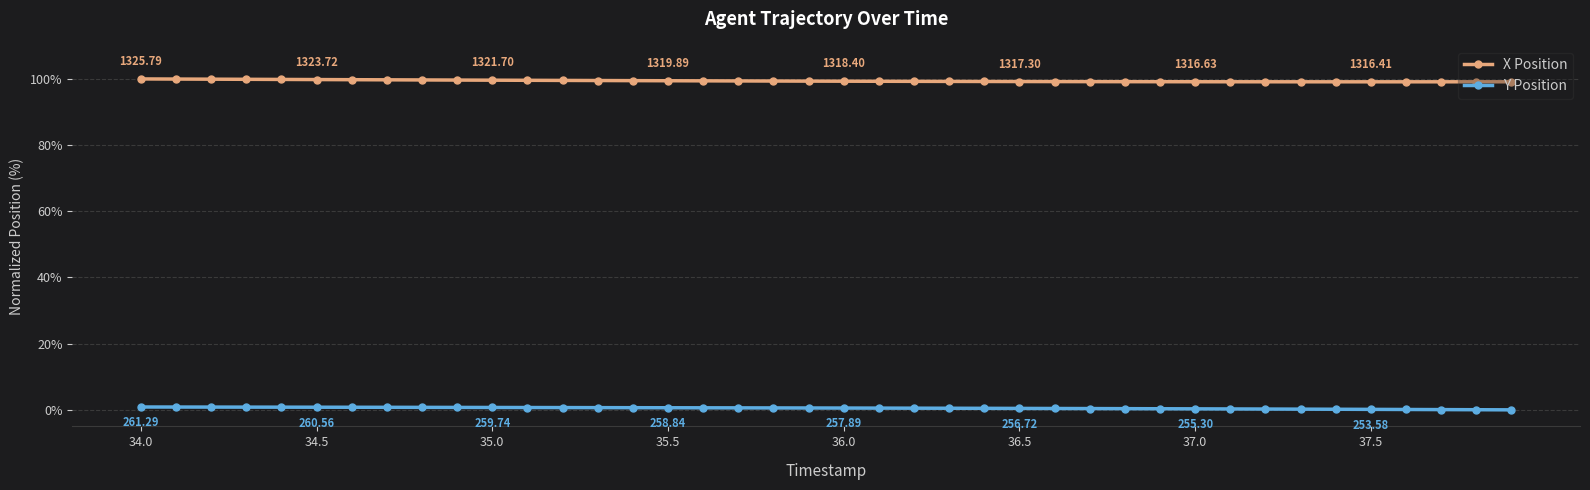

Which series has the largest total across all categories?

X Position